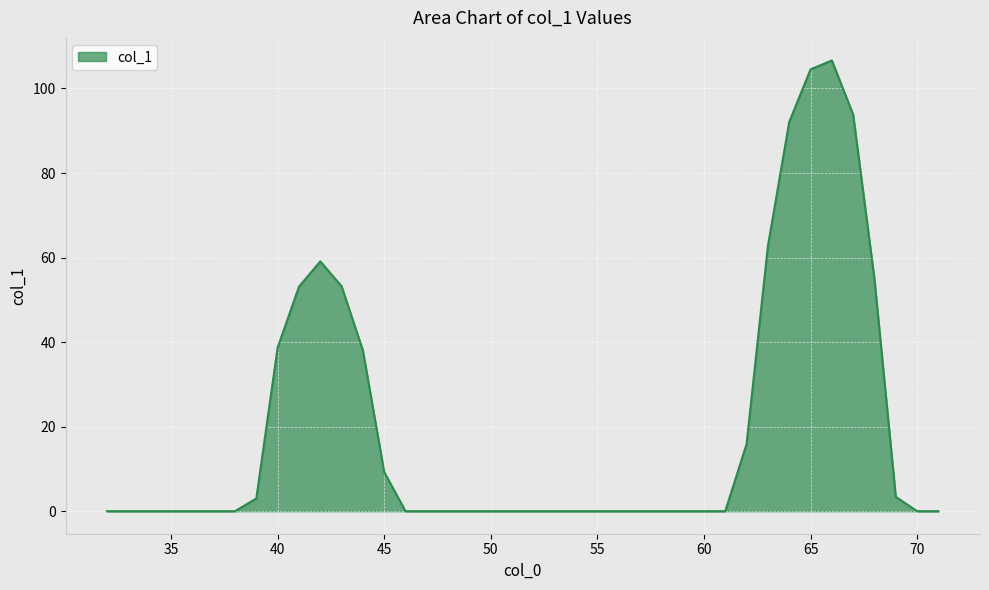

What is the maximum value shown in the chart?

106.6